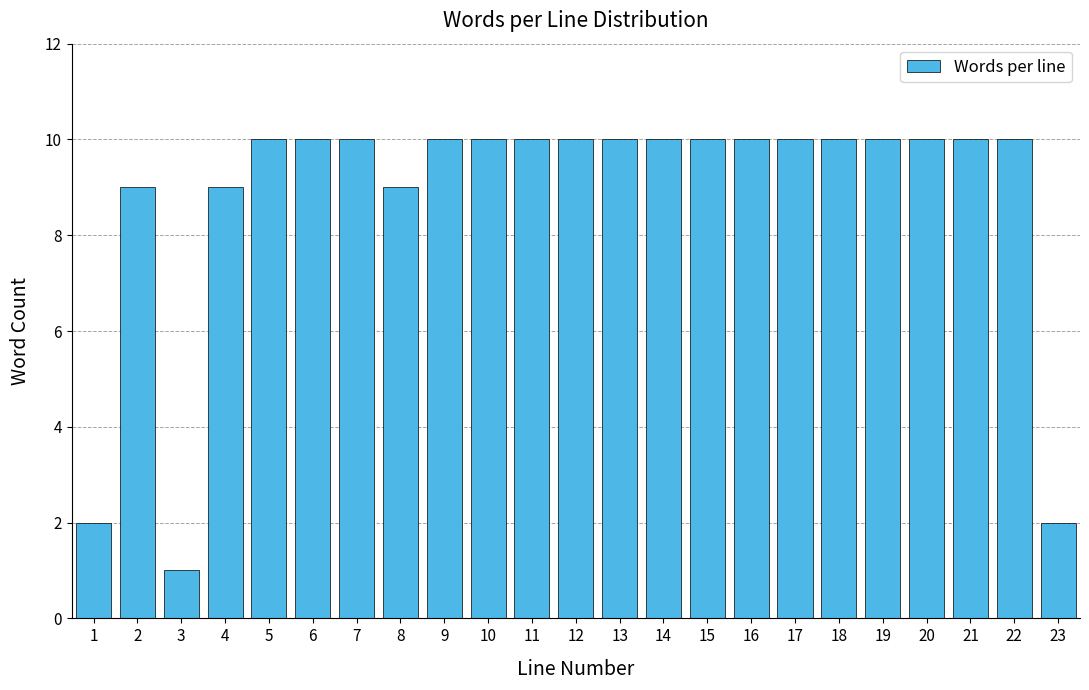

Reading left to right, extract all data points from this chart.

2	9	1	9	10	10	10	9	10	10	10	10	10	10	10	10	10	10	10	10	10	10	2